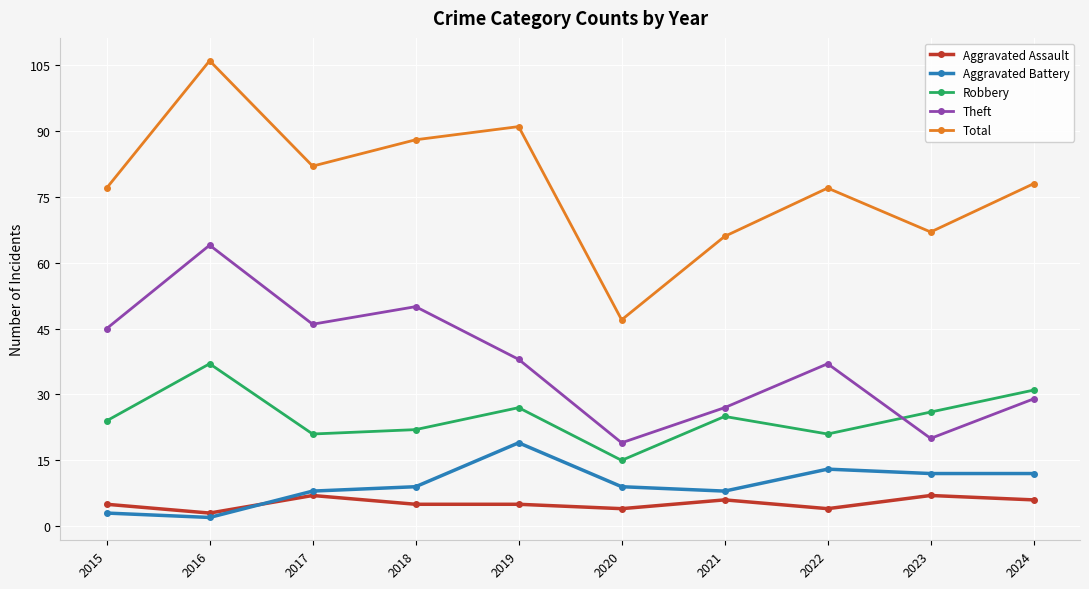

What is the difference between the Aggravated Assault values at 2023 and 2016?

4